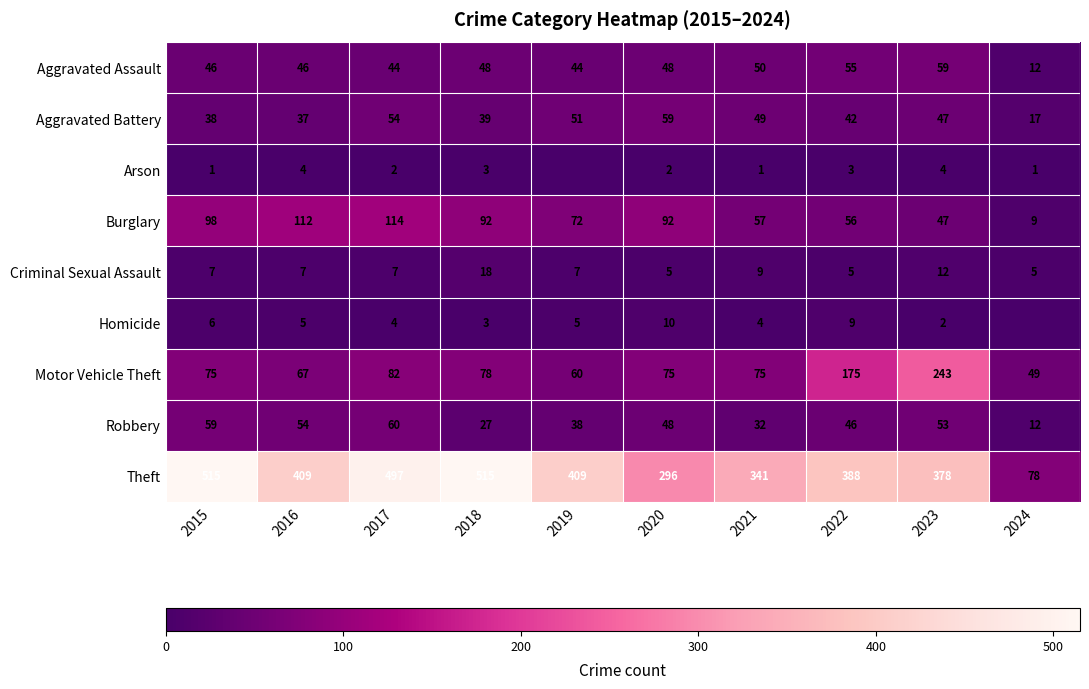

What is the difference between the highest and lowest values at 2015?

514